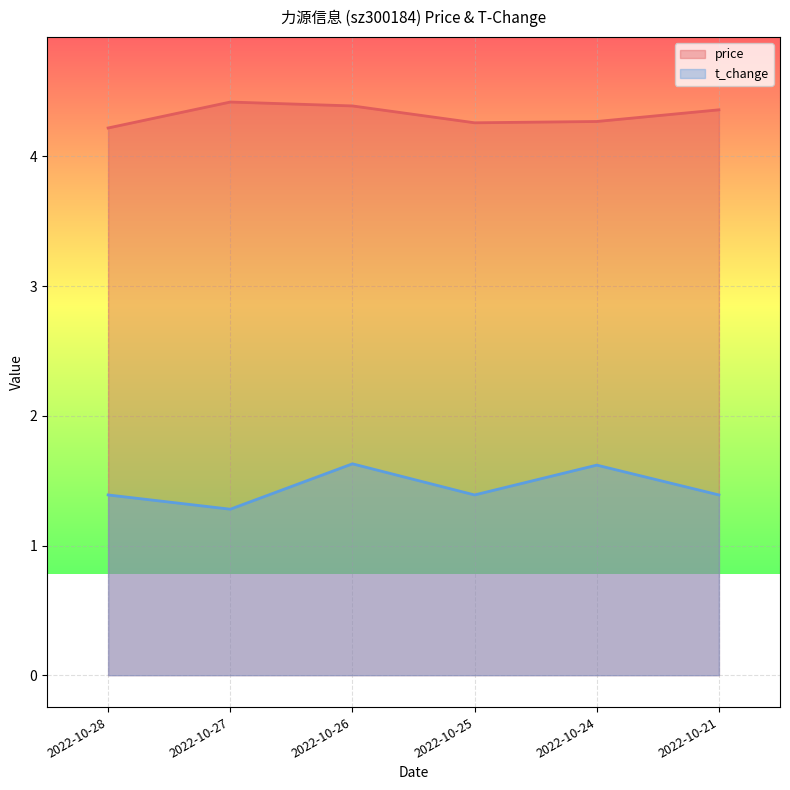

At which label is price closest to 4?

2022-10-28